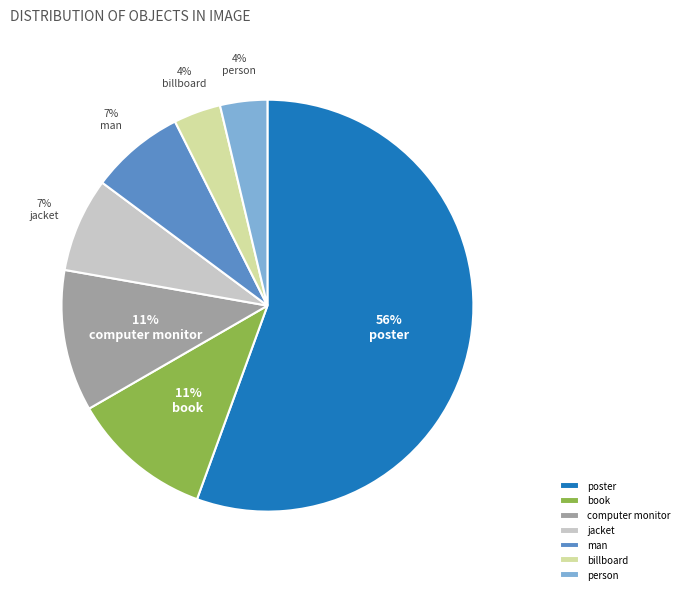

Count the number of slices in the pie.

7